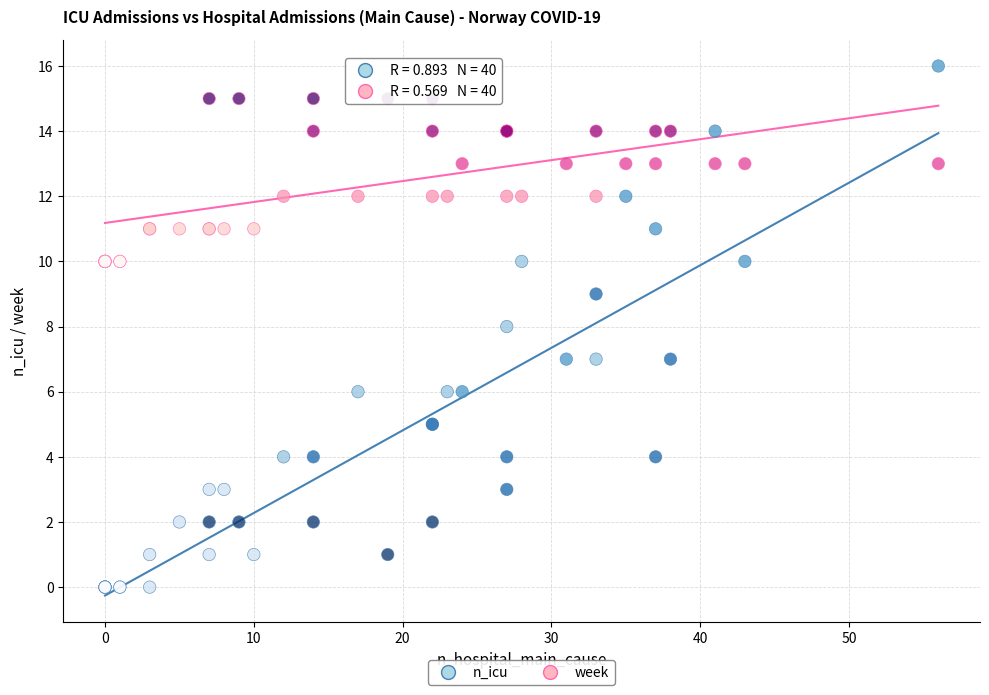

Which series has the widest spread of Y values?

n_icu